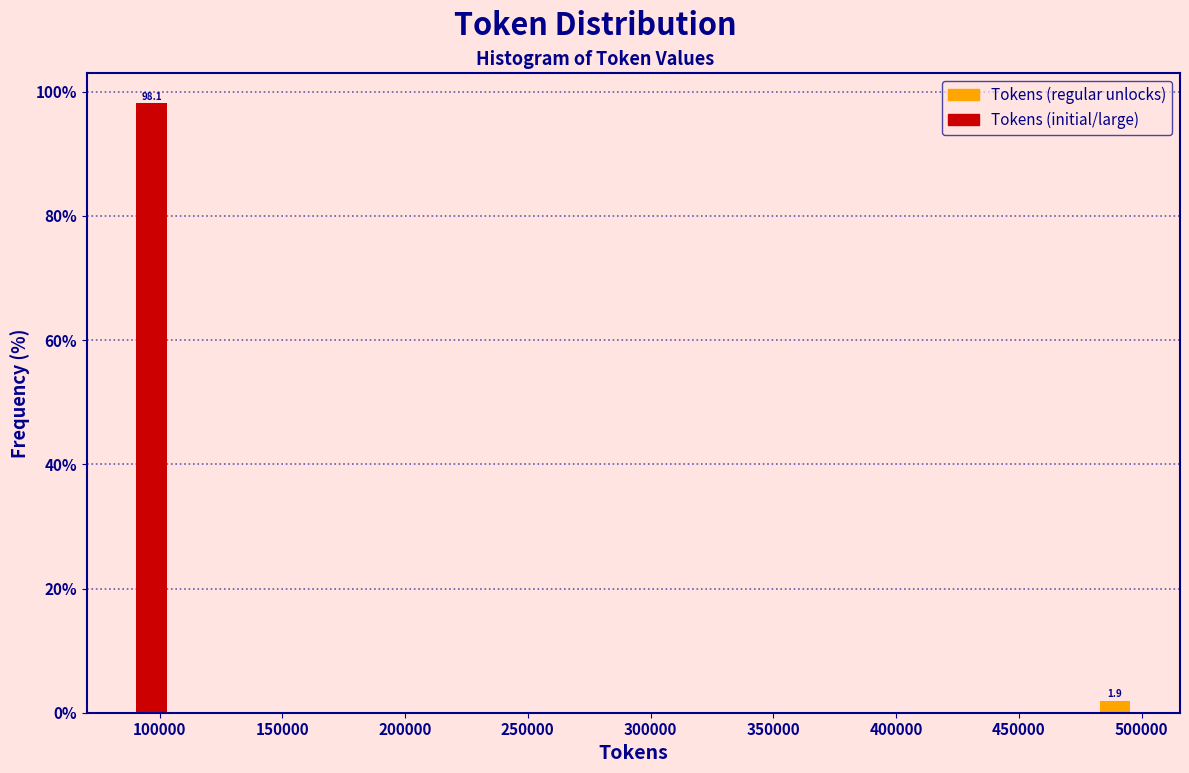

Over which range of the x-axis is the bar tallest?

85000 to 105000